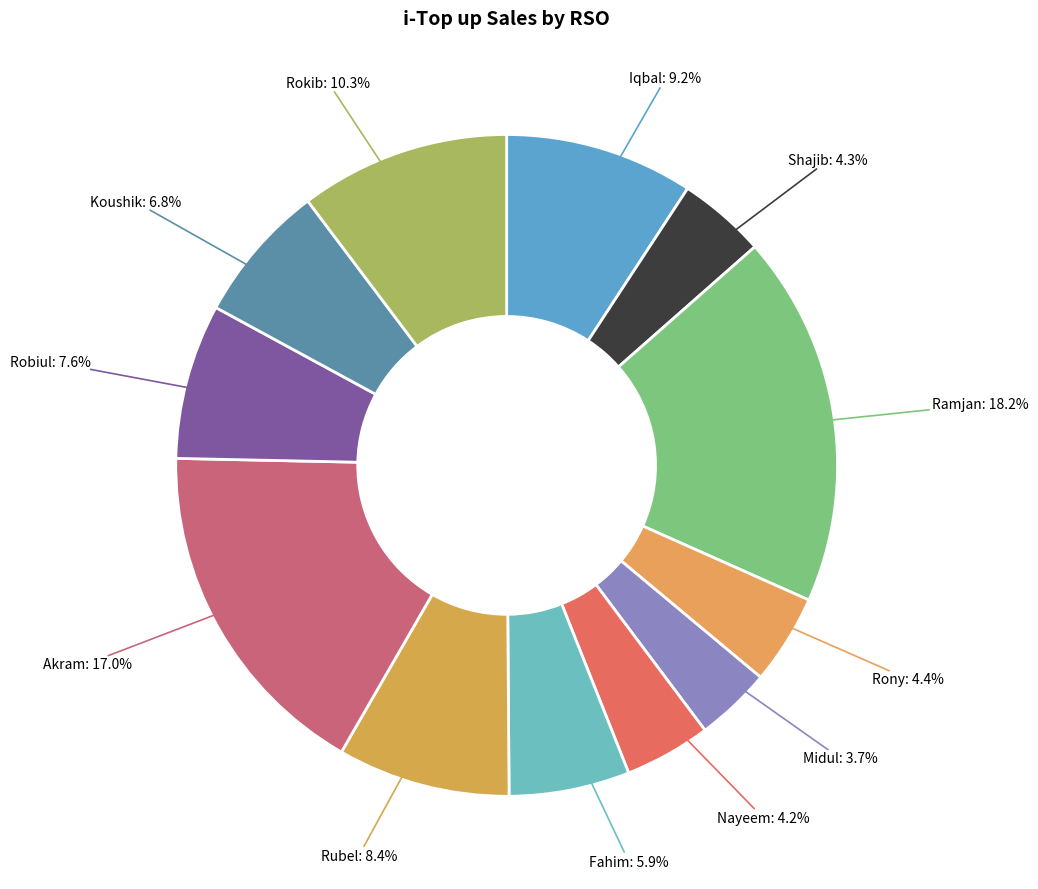

To the nearest percent, what is the average slice percentage?

8%